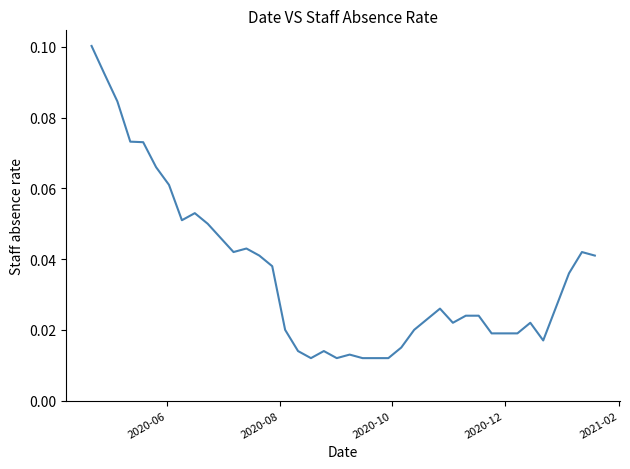

Is this an area chart (filled region under the line)?

No